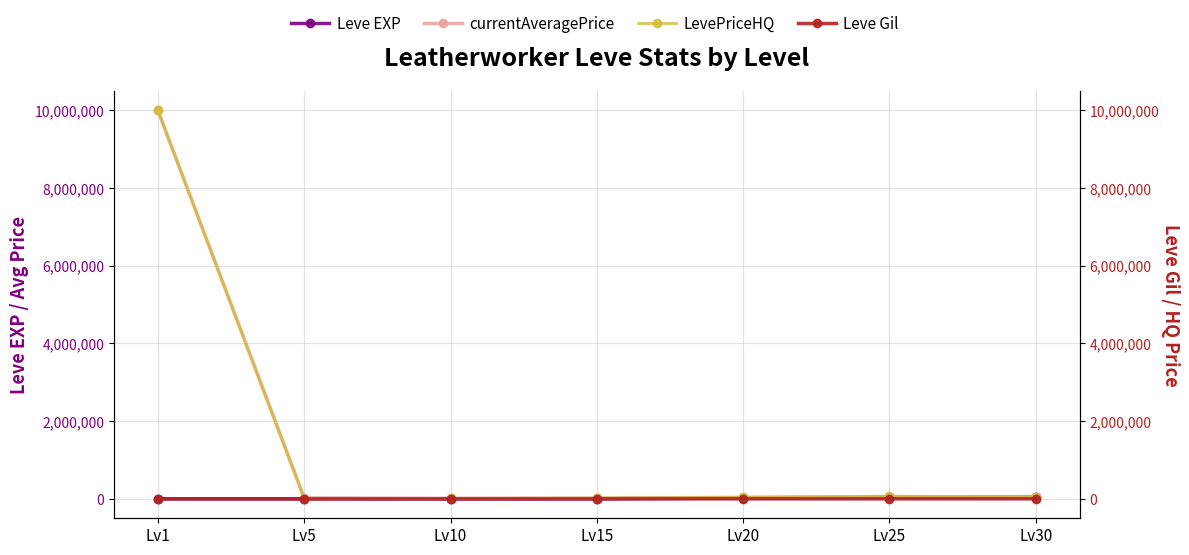

List the labels in order of Leve Gil value, smallest first.

Lv1, Lv5, Lv10, Lv15, Lv20, Lv25, Lv30